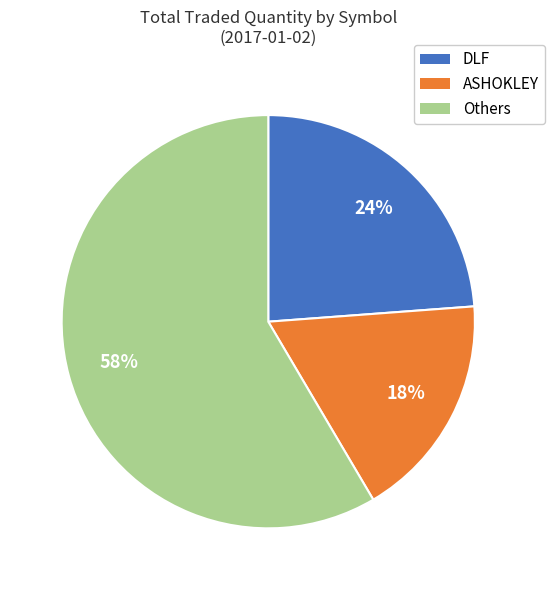

How many segments does this pie chart have?

3